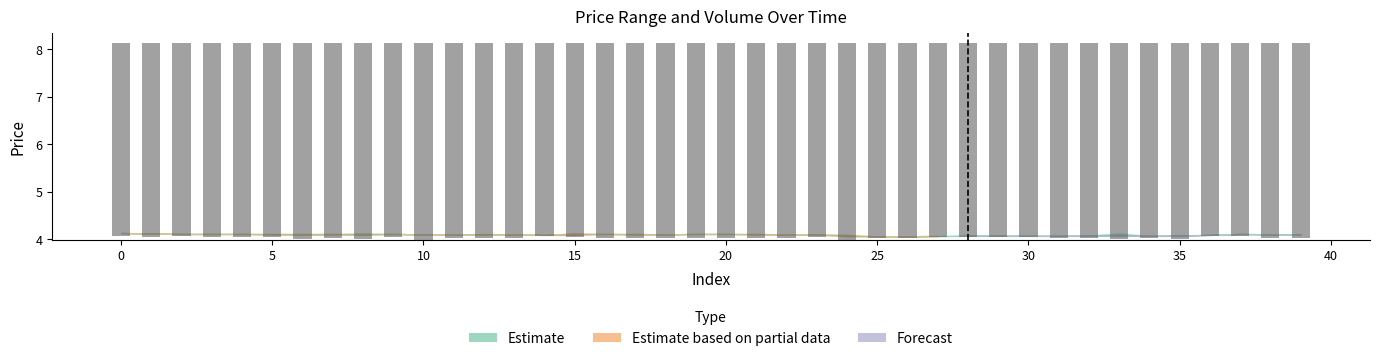

Between 30 and 25, which is larger?

25